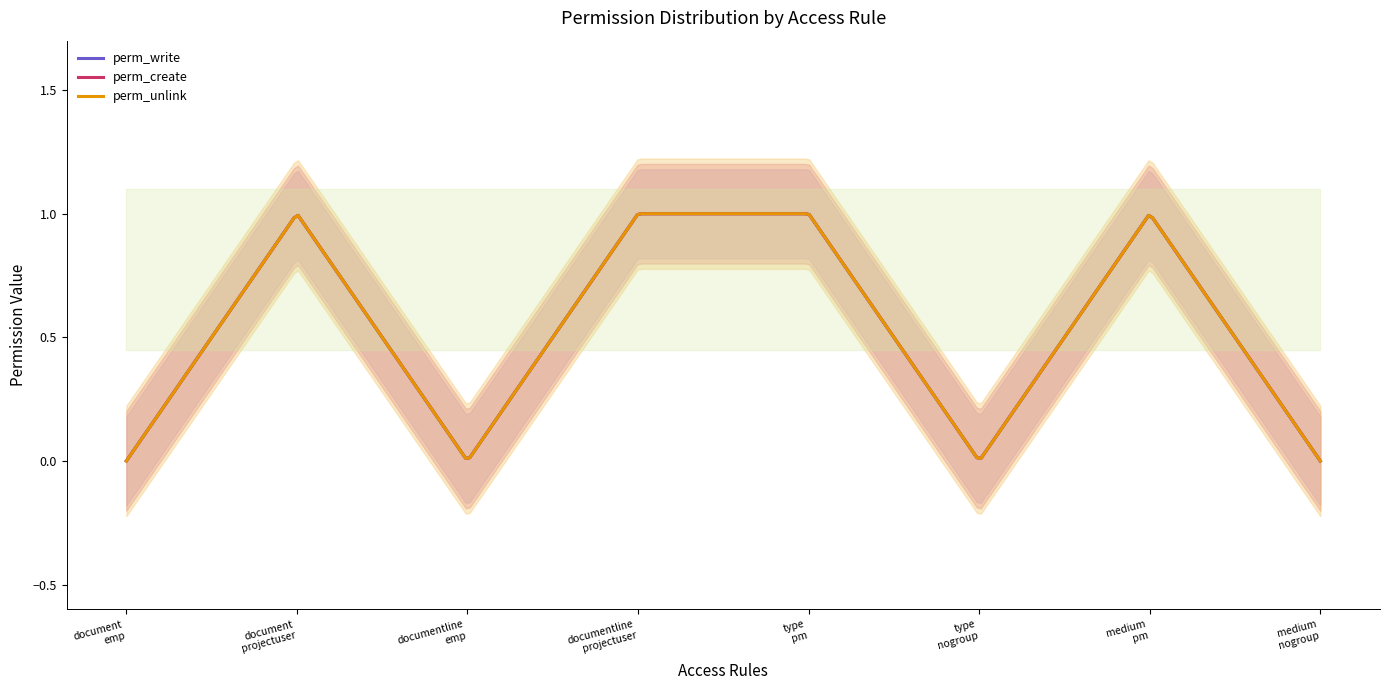

What is the label of the 2nd point from the right?

access_transmittal_medium_pm